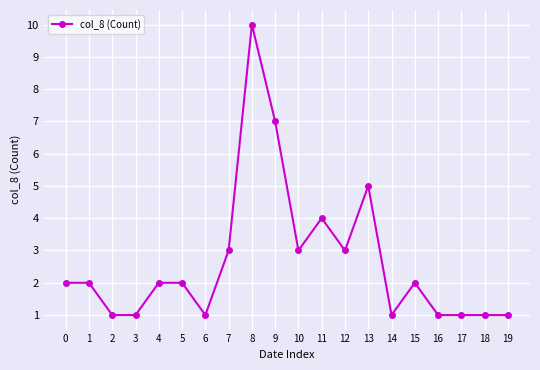

What is the difference between the maximum and second lowest values?

9